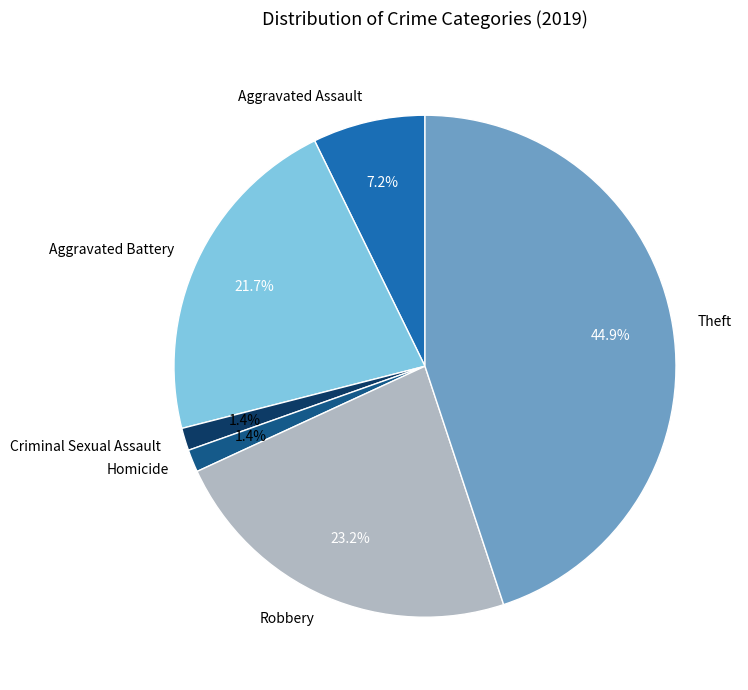

What percentage is the Homicide slice, to the nearest percent?

1%